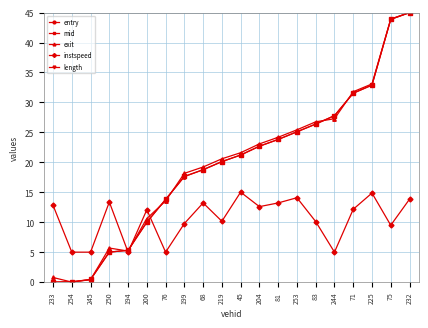

How many values in exit are above zero?

19